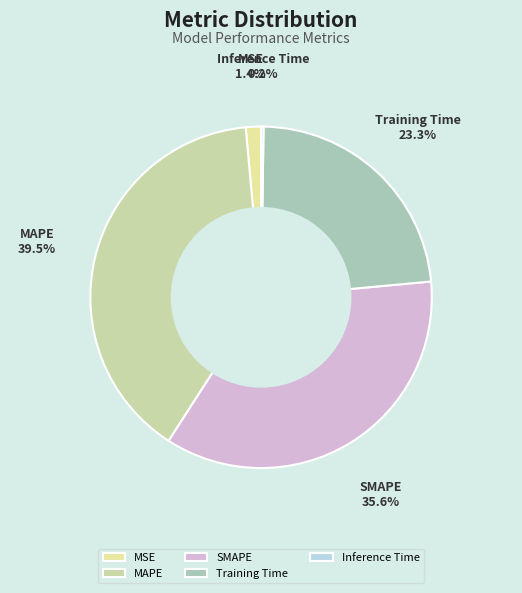

What is the largest slice in the pie chart?

MAPE